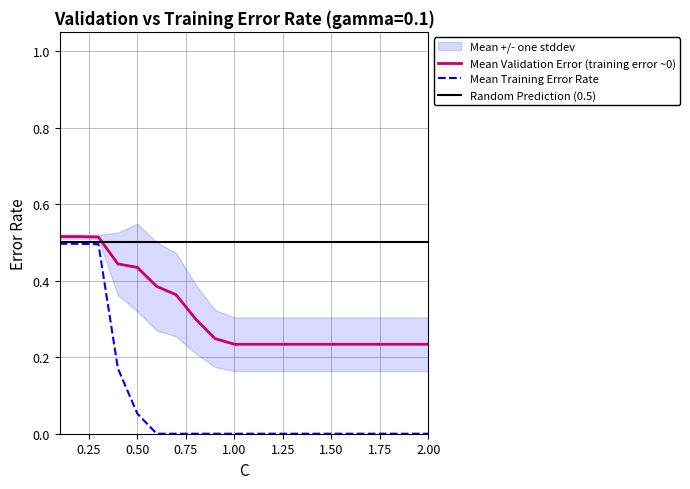

Is it true that Mean Validation Error (training error ~0) equals 0.1 at 0.50?

False